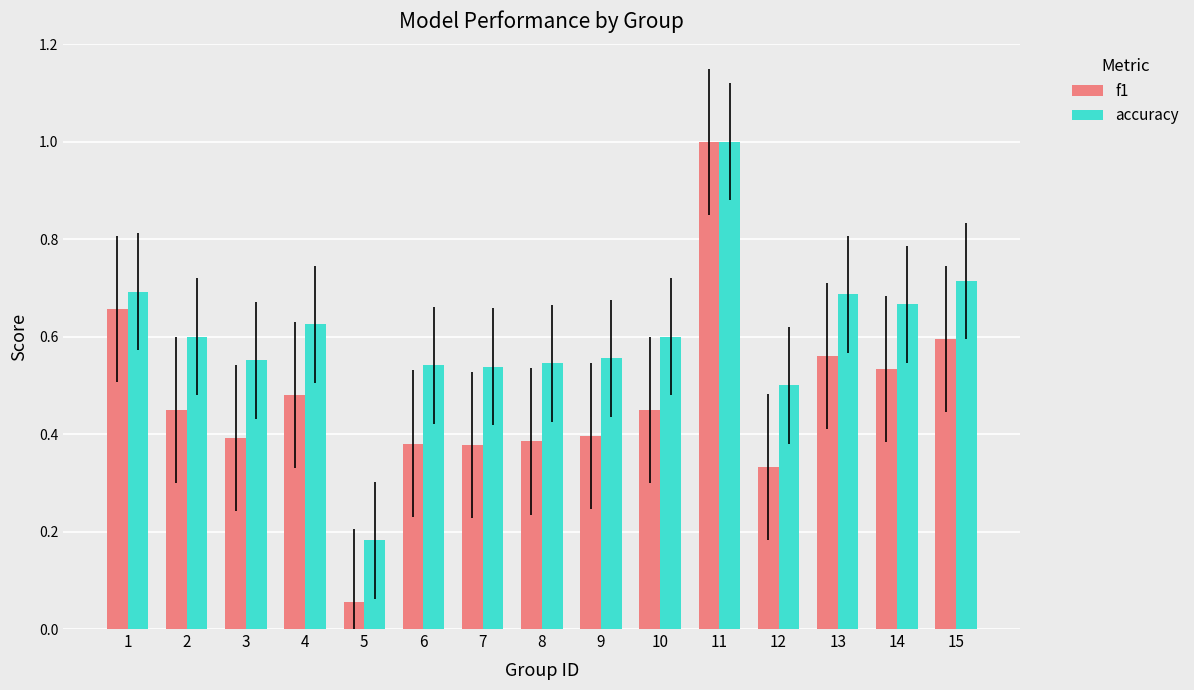

How many distinct data groups are displayed?

2